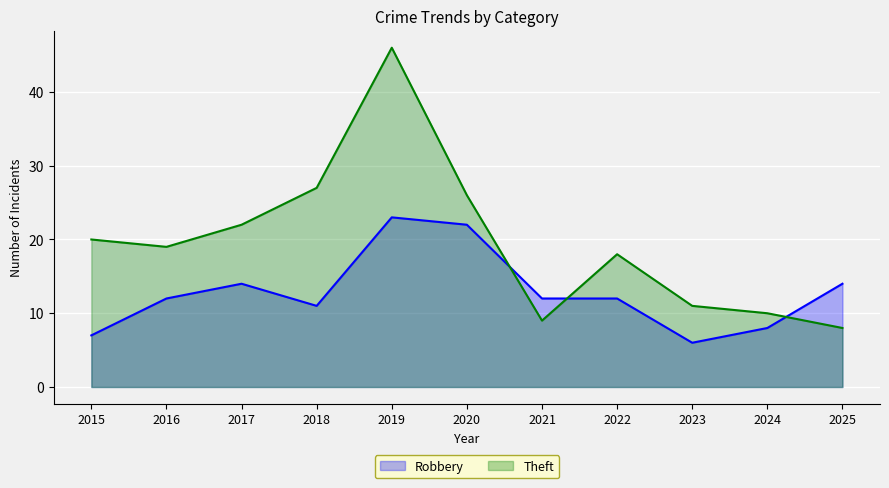

What is the value of the Robbery point at the 7th from the left?

12